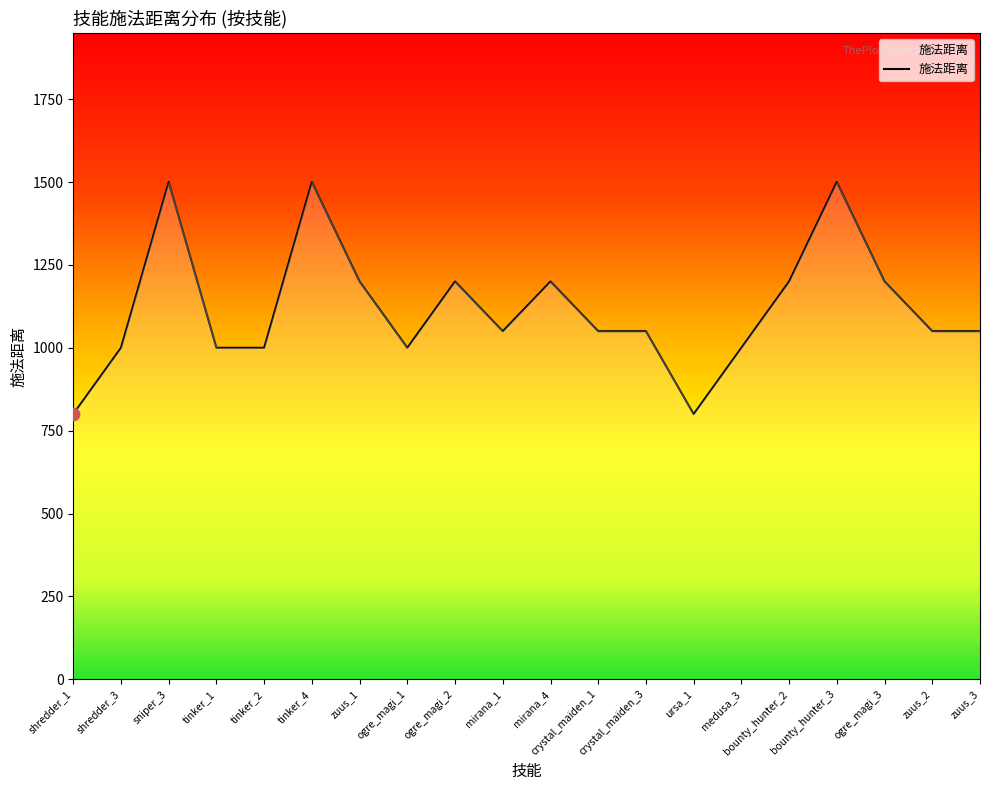

Between tinker_4 and mirana_1, which is larger?

tinker_4